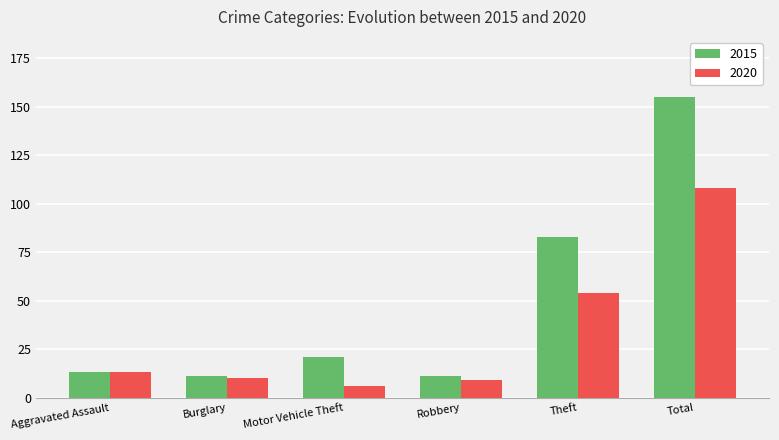

What is the sum of all 2015 values?

294